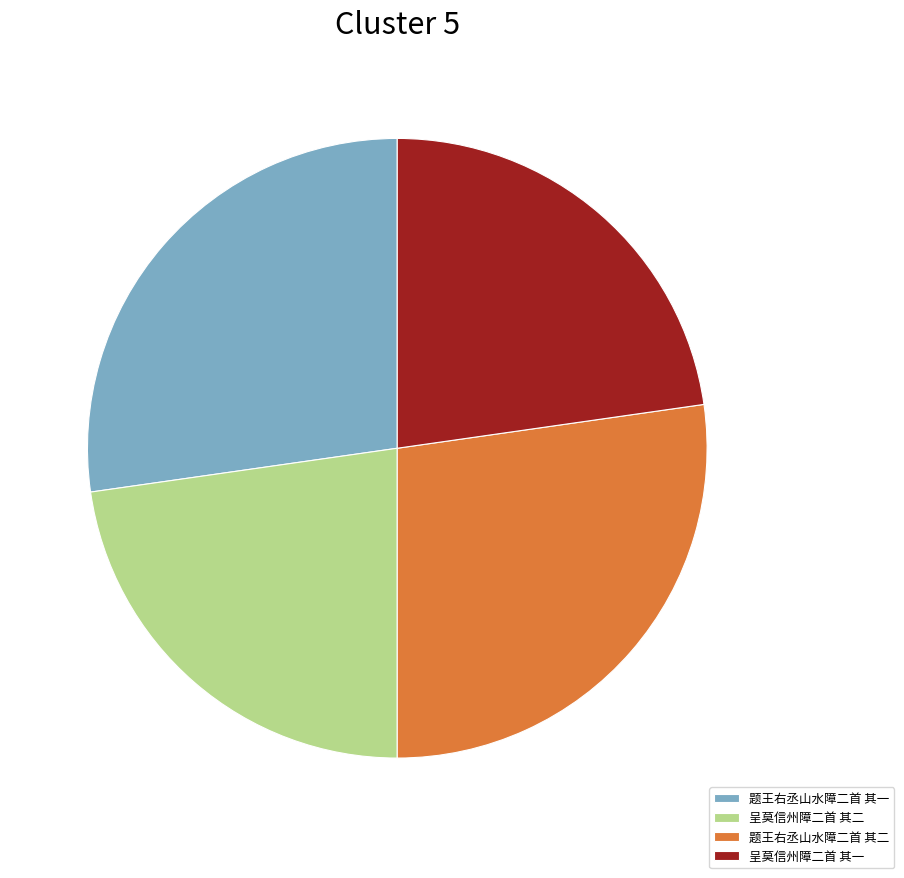

Combined, do 题王右丞山水障二首 其二 and 题王右丞山水障二首 其一 account for over 50%?

Yes